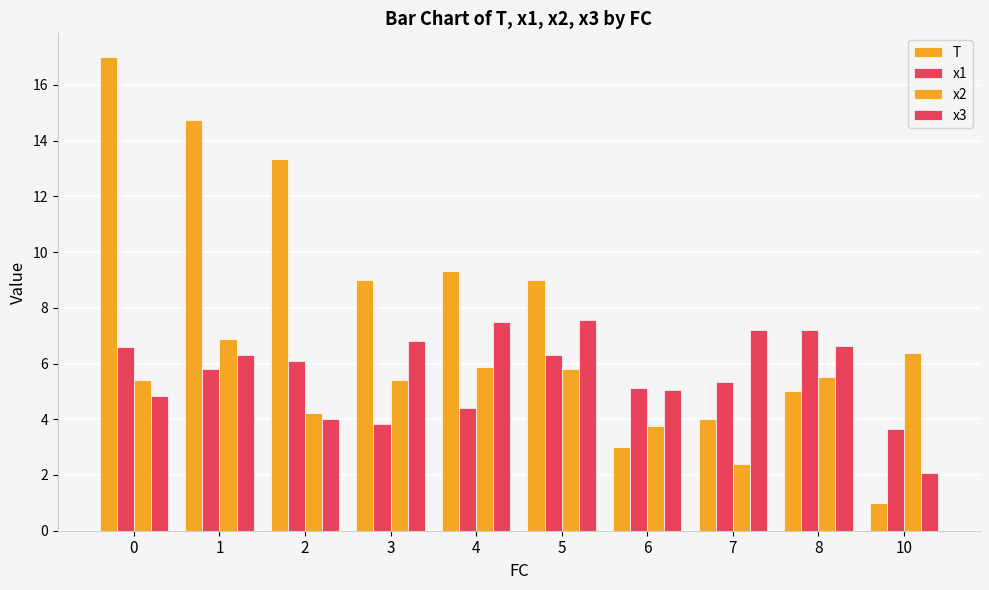

What is the difference between the second highest and second lowest values in the x3 series?

3.5